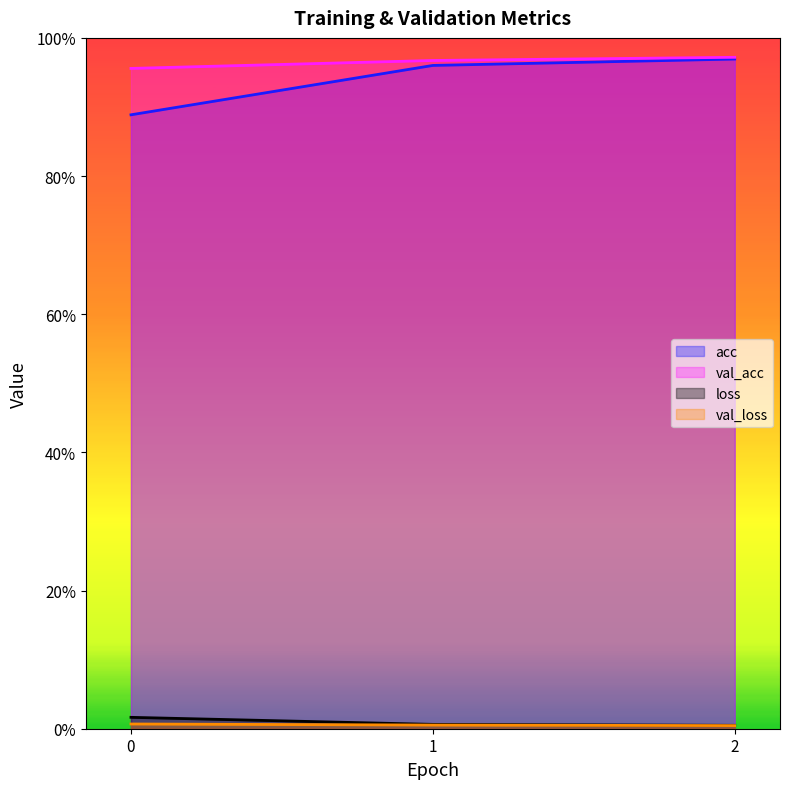

Does the chart display data point markers on the line(s)?

No